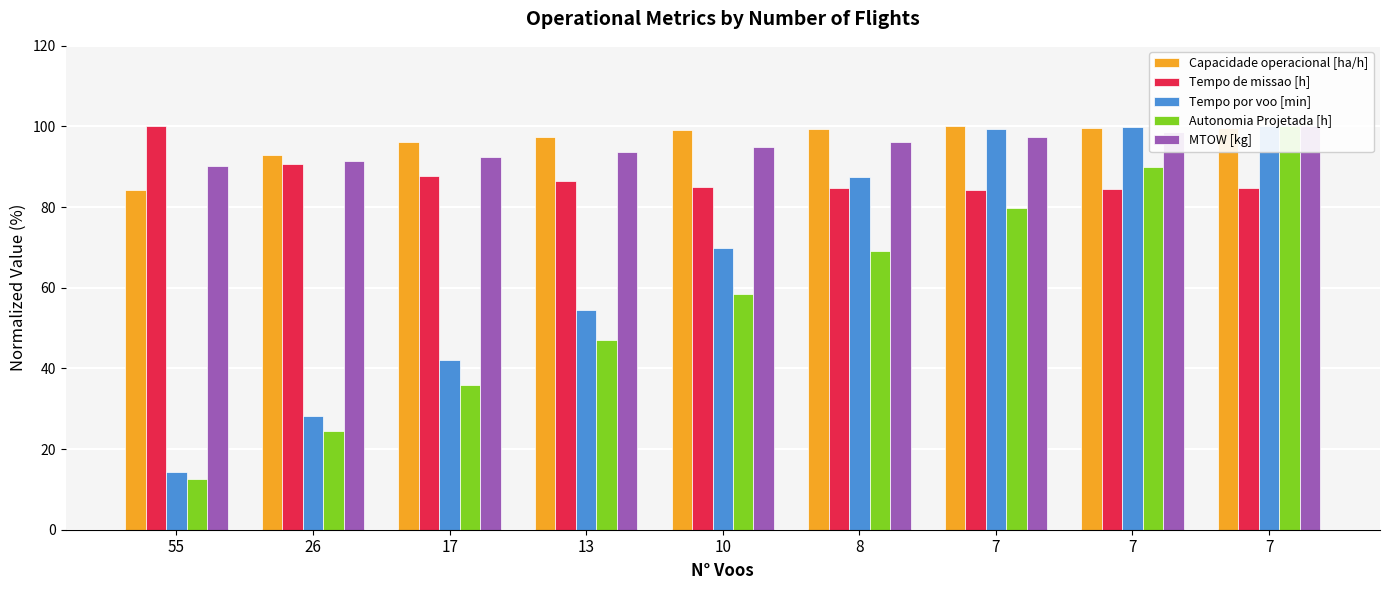

How many bars are there in each group?

5